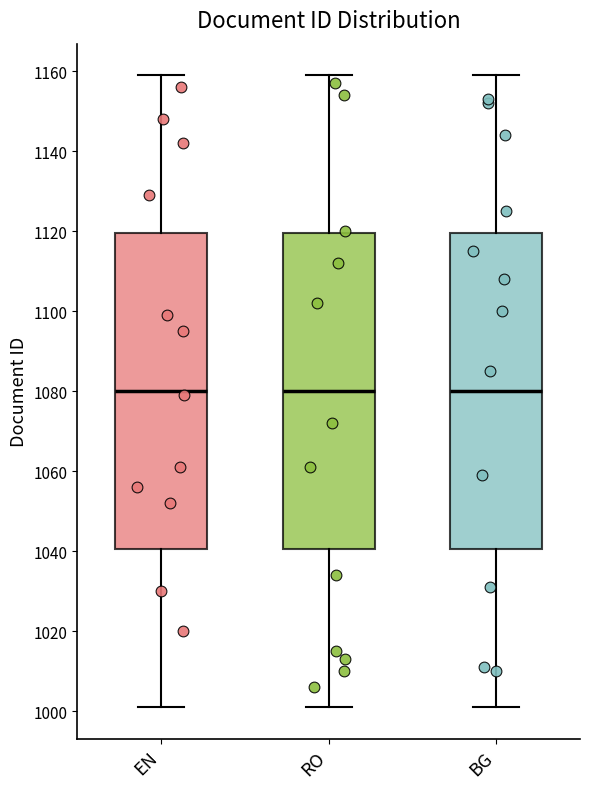

Reading left to right, transcribe this box plot: for each box, give where its median line is, the range the box spans, and where its two whiskers end, as read against the y-axis. The values are not printed on the chart, so give them approximately, as read against the axis.

EN: median 1080, box 1040 to 1120, whiskers 1002 to 1160
RO: median 1080, box 1040 to 1120, whiskers 1002 to 1160
BG: median 1080, box 1040 to 1120, whiskers 1002 to 1160